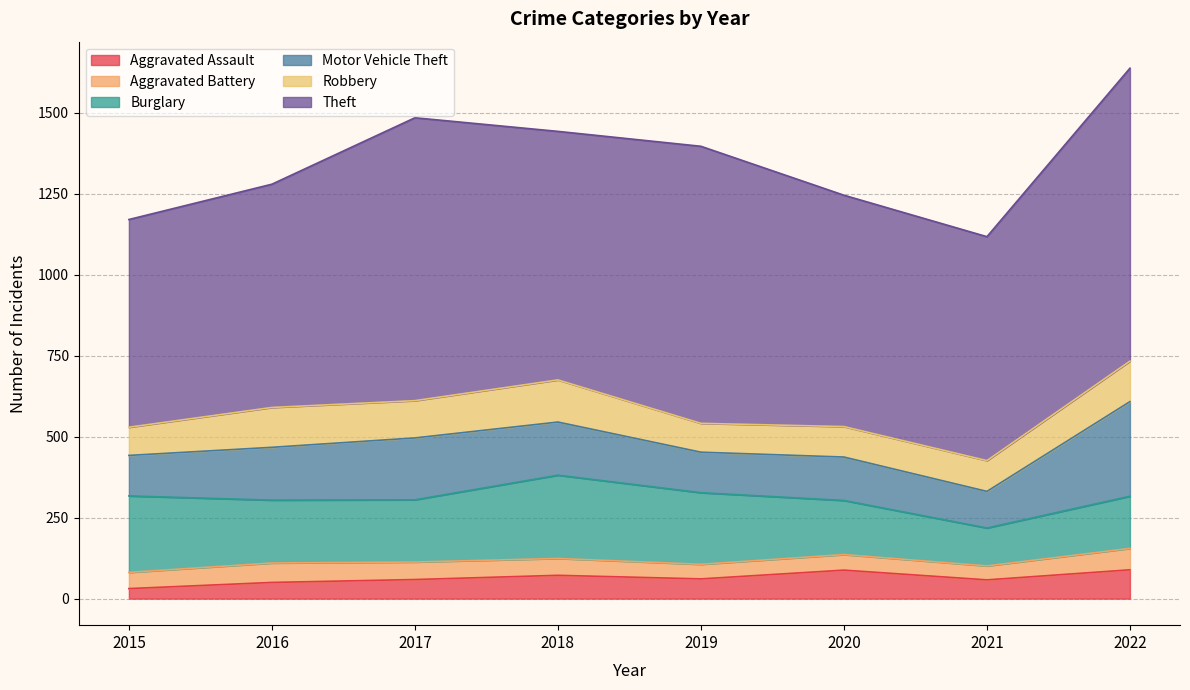

What is the difference between the maximum and minimum values in the Theft series?

263